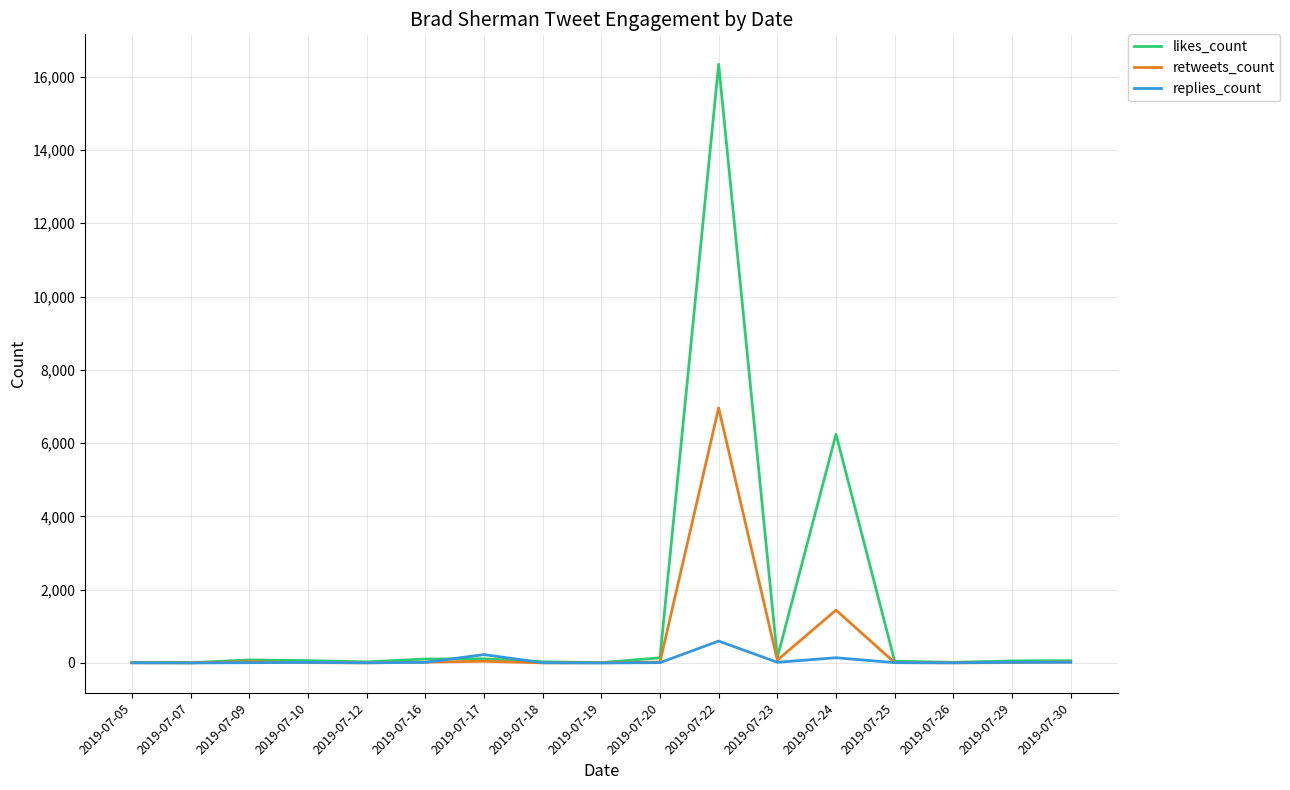

Which series changed the most between 2019-07-16 and 2019-07-24?

likes_count